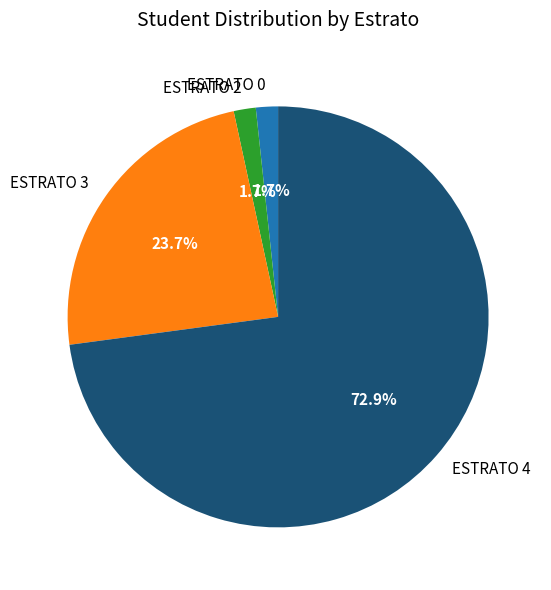

To the nearest percent, what is the combined percentage of ESTRATO 3 and ESTRATO 4?

97%